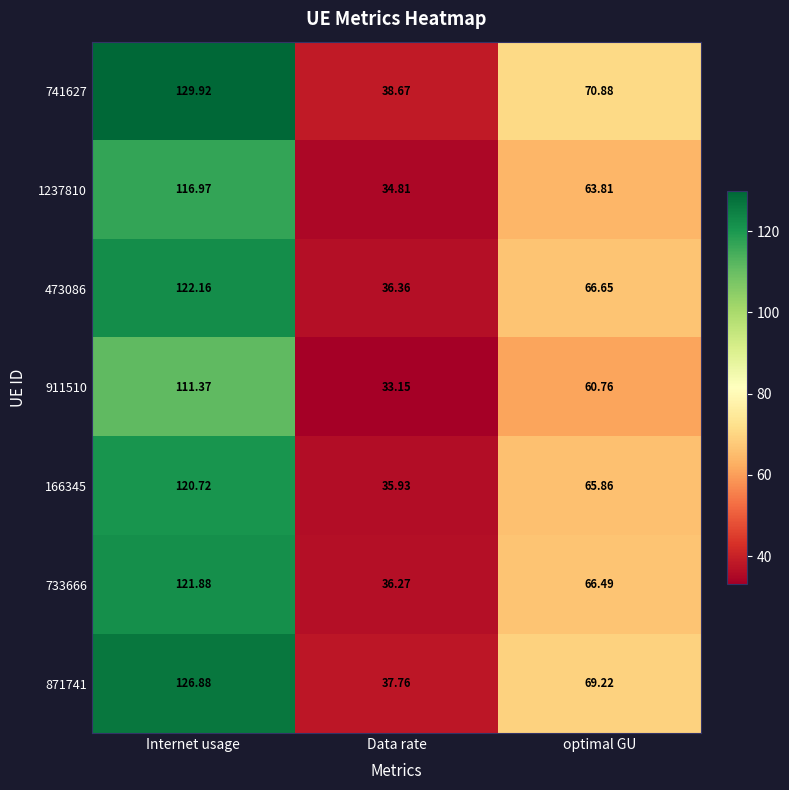

Where does the 473086 series first go above 66?

Internet usage